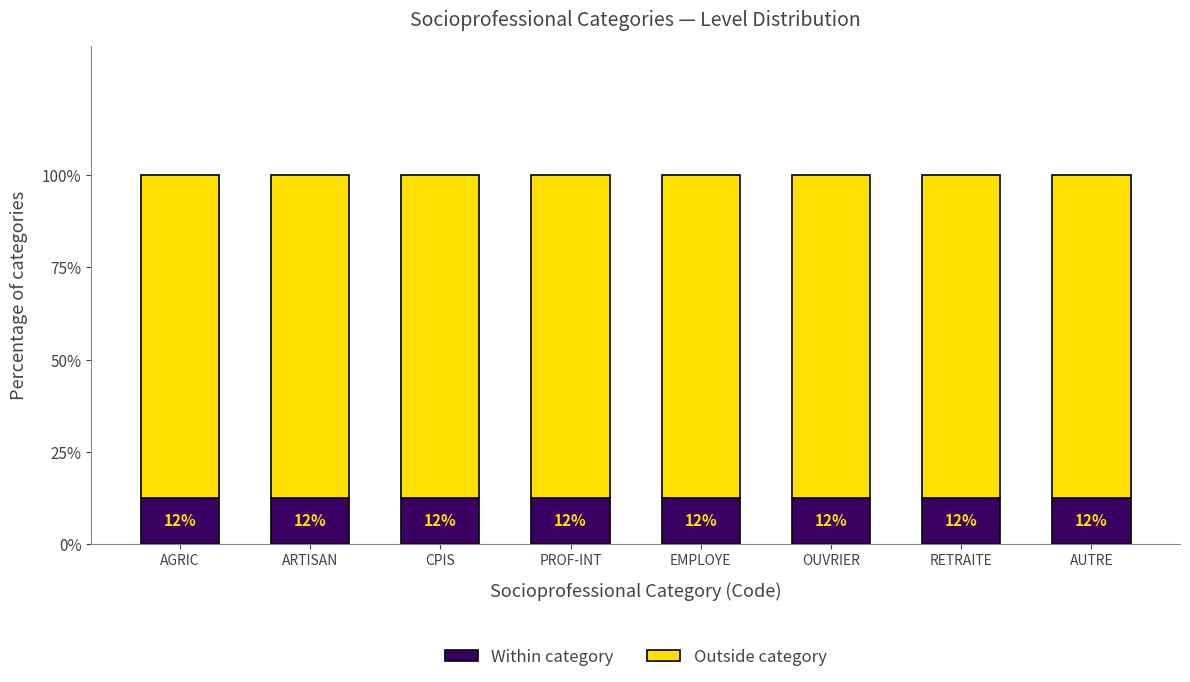

The value of Outside category at RETRAITE is 0.9. True or false?

True